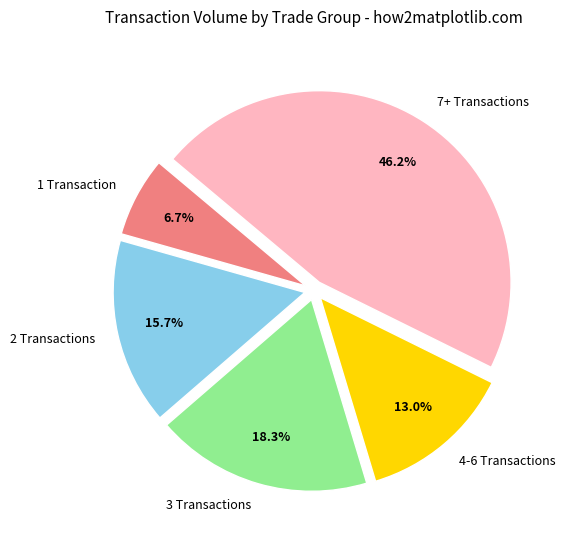

Which category has the biggest portion of the pie?

7+ Transactions